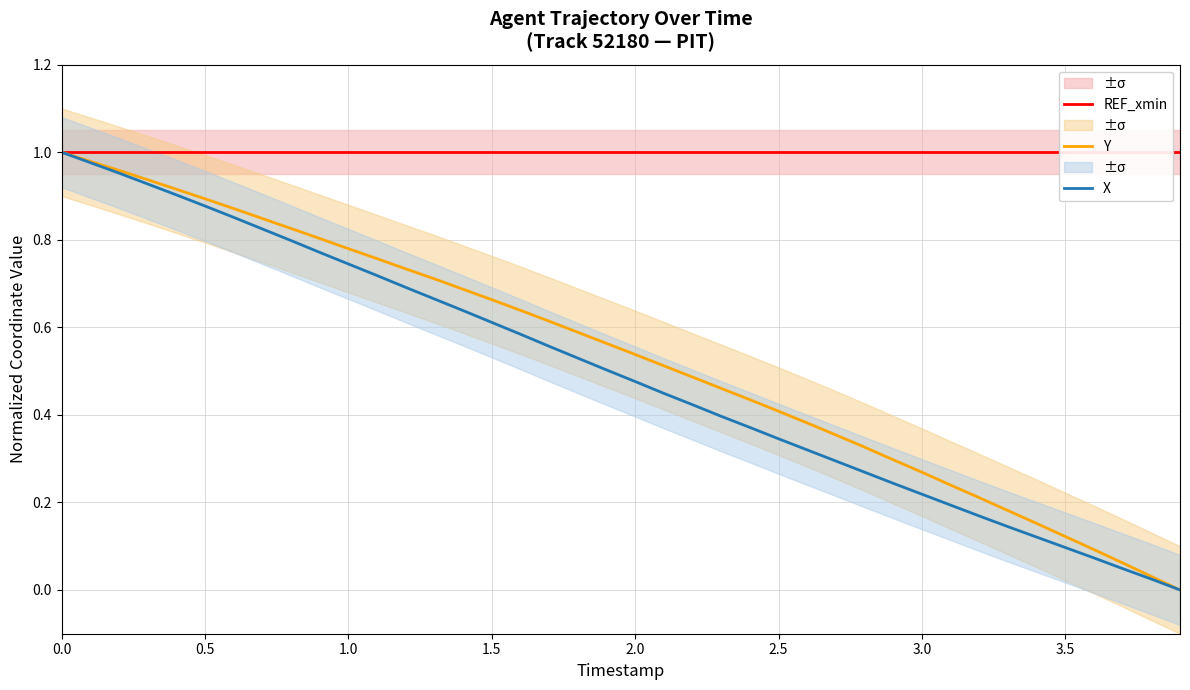

Which series has the widest spread of values?

Y